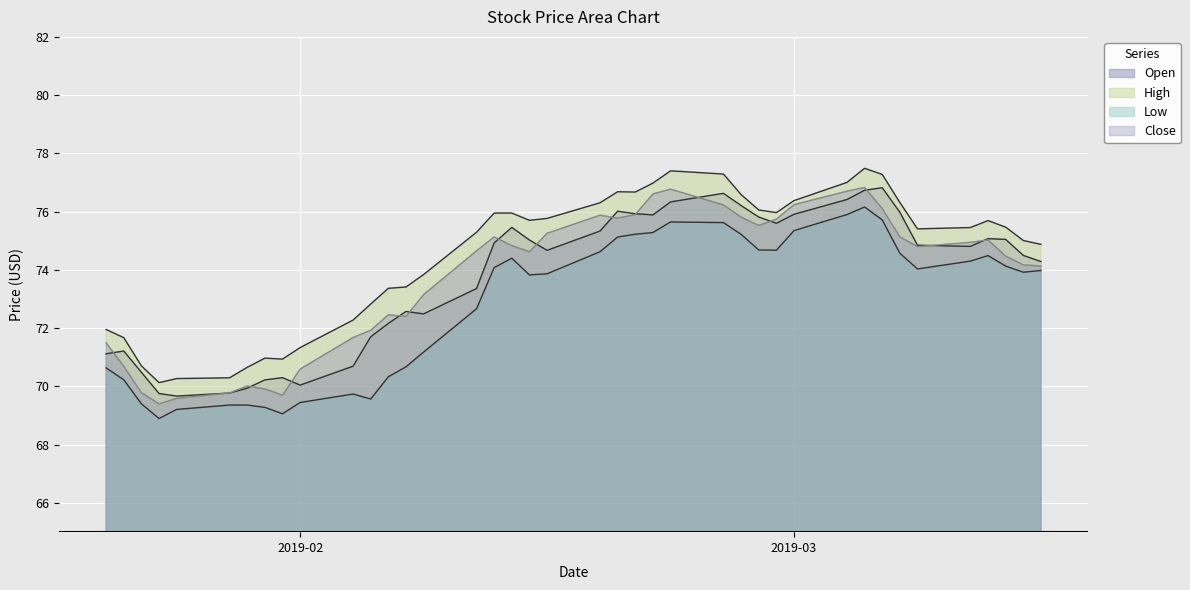

What is the minimum value for Low?

68.9